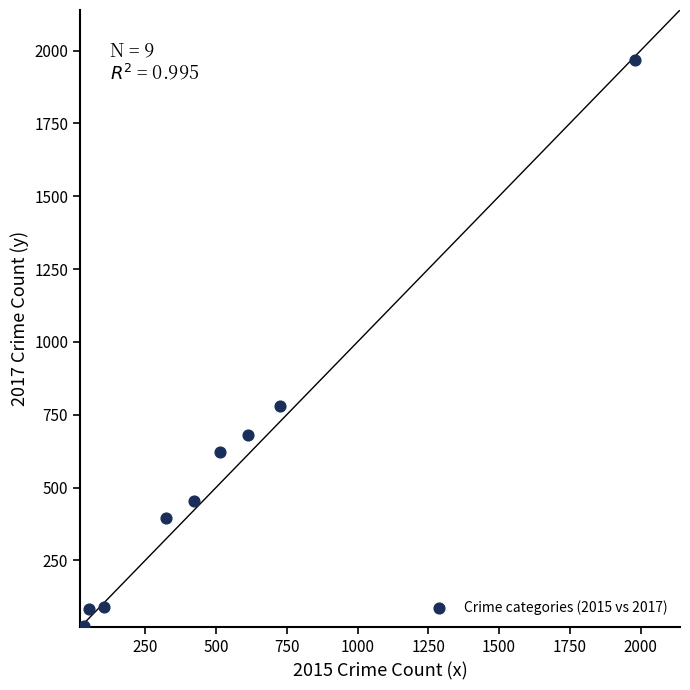

What is the average X value?

530